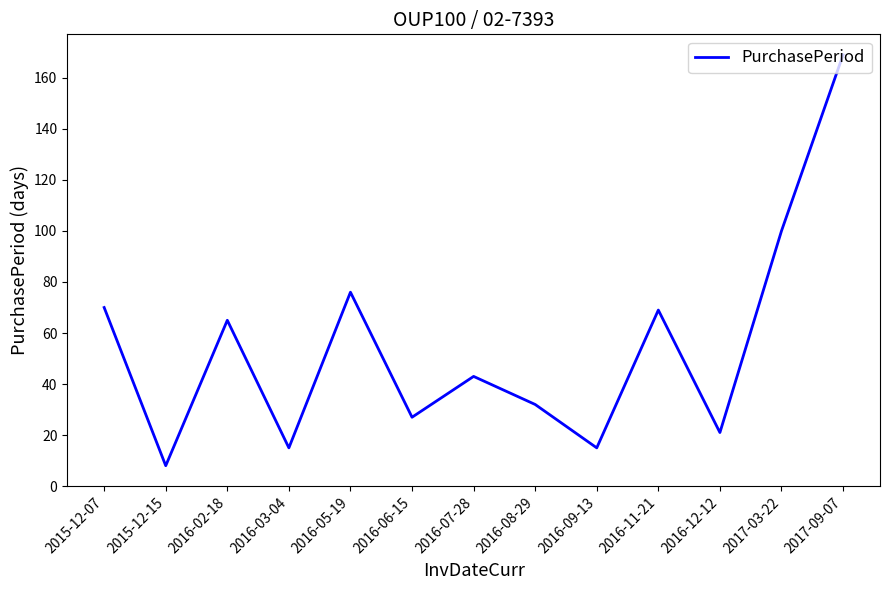

Does the chart display data point markers on the line(s)?

No